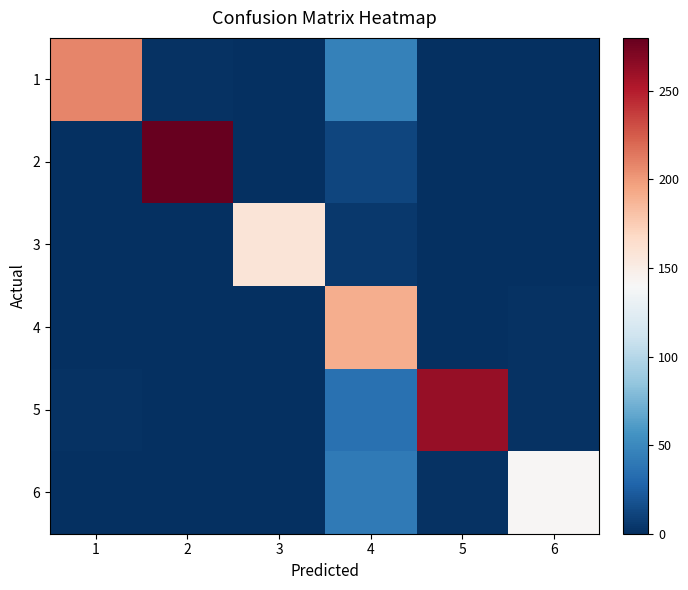

Which has a higher value, 6 or 5?

5